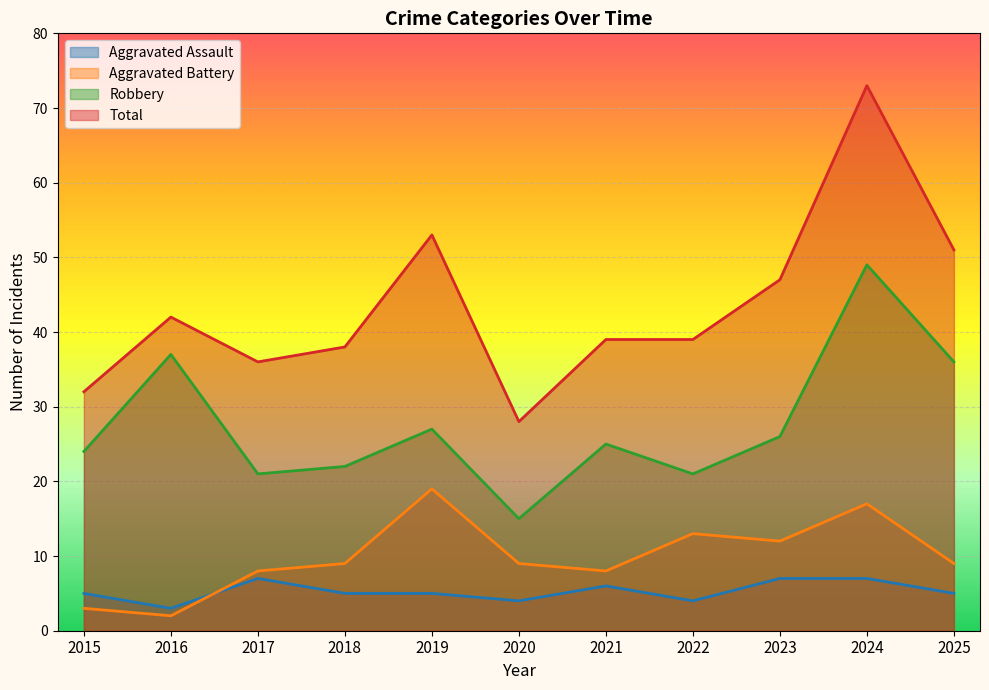

How many lines are shown in the chart?

4